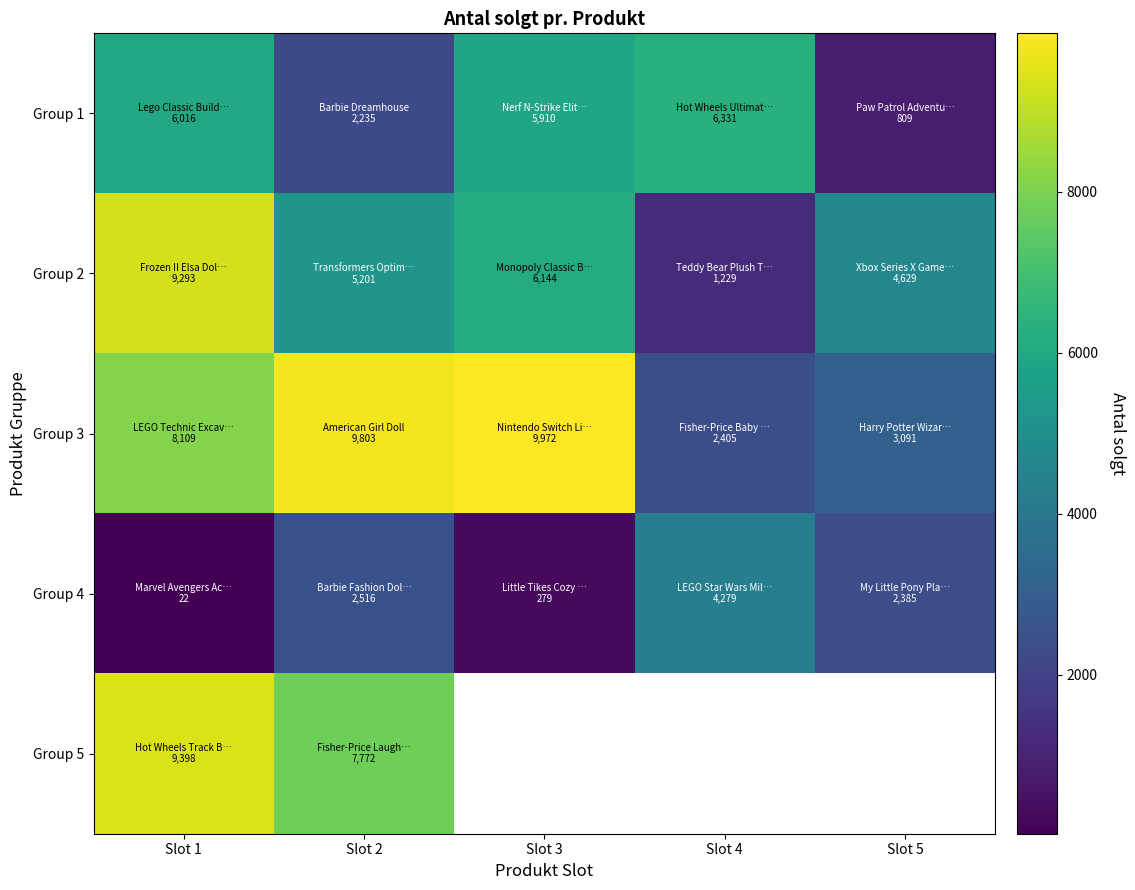

What is the sum of all Group 4 values?

9481.0